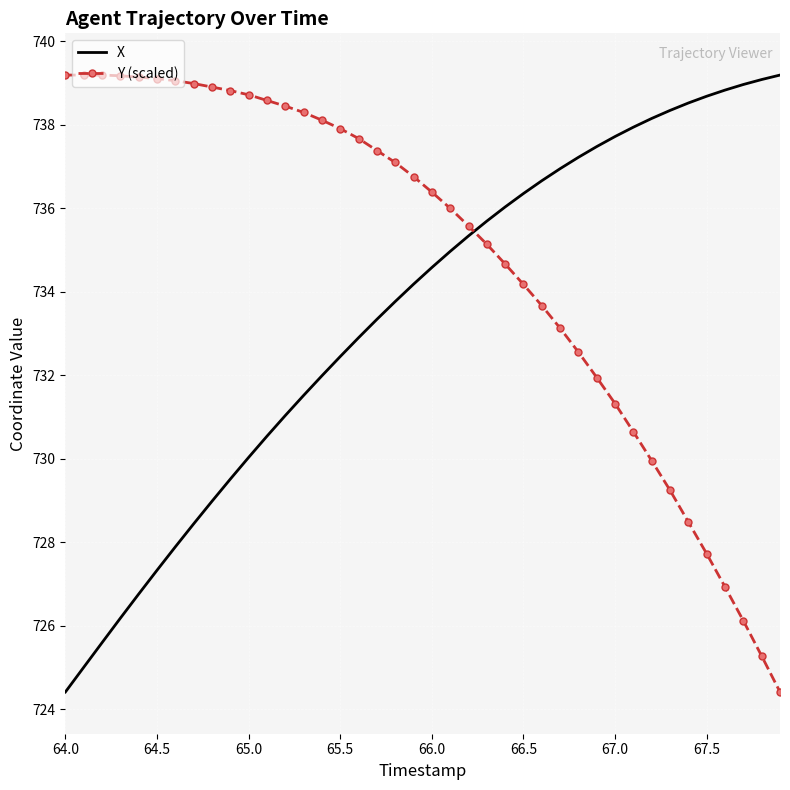

Rank the series by their average value, from highest to lowest.

Y (scaled), X